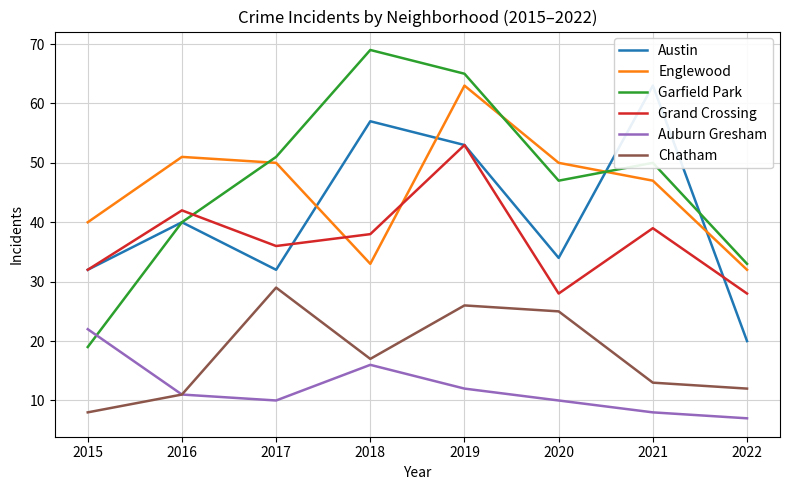

At which category is the sum across all series the highest?

2019